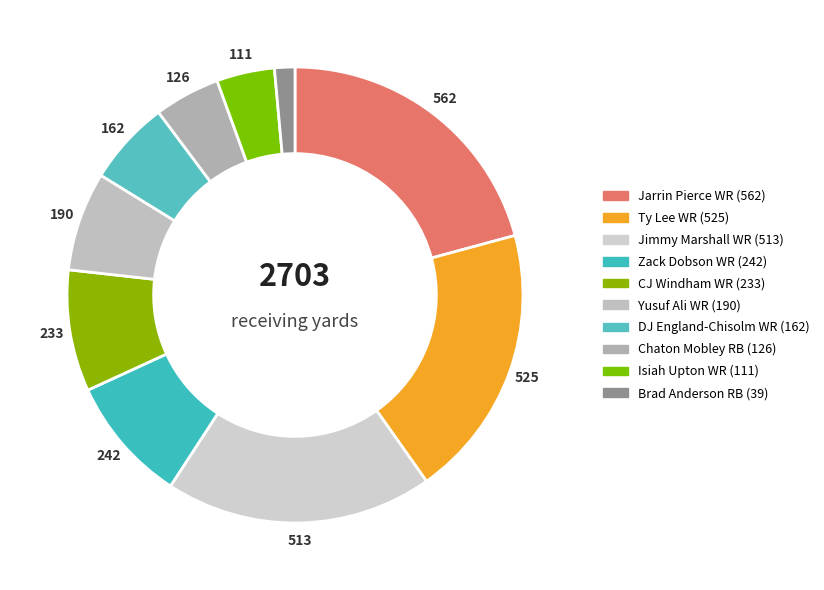

Is there any slice that represents more than half of the pie?

No